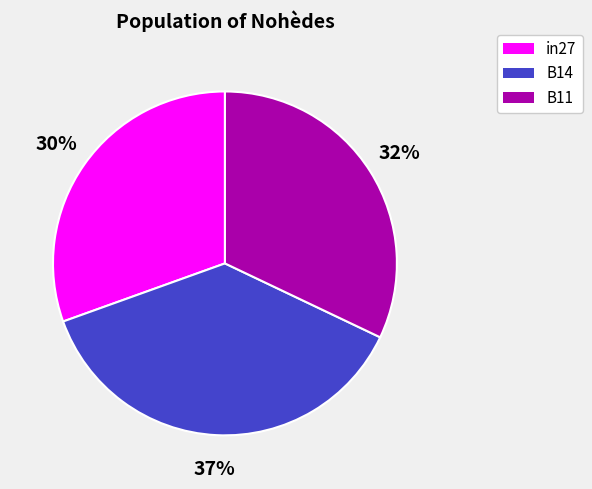

To the nearest percent, what percentage of the pie is B11?

32%